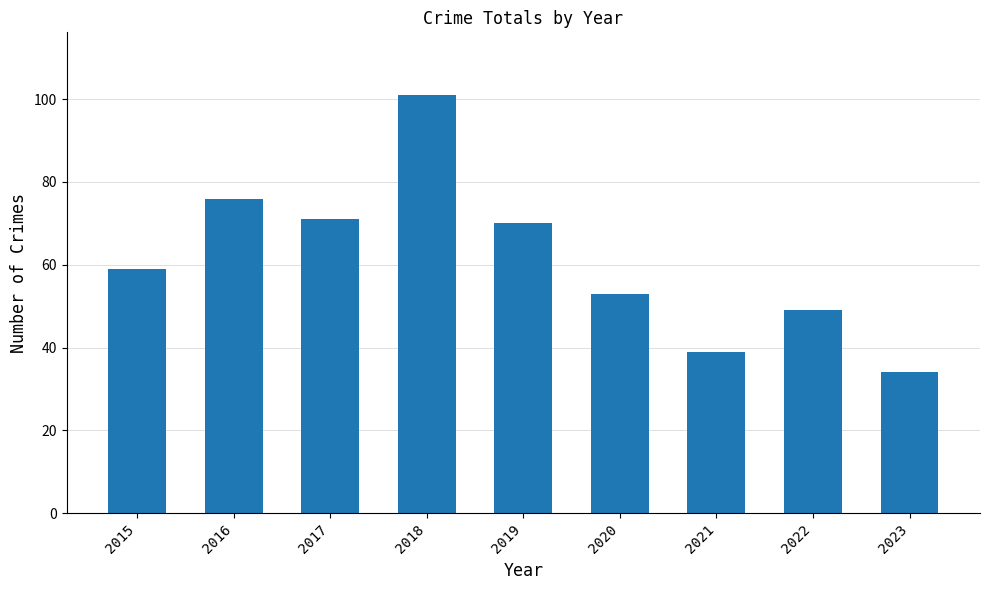

What is the difference between the values at 2021 and 2016?

37